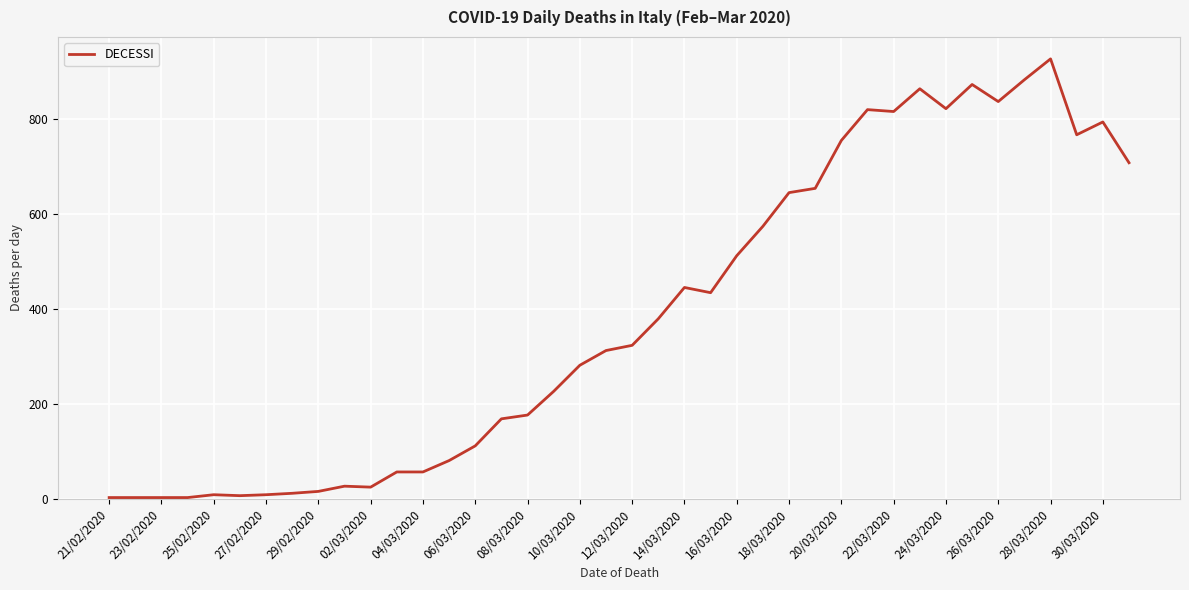

Does the chart display data point markers on the line(s)?

No